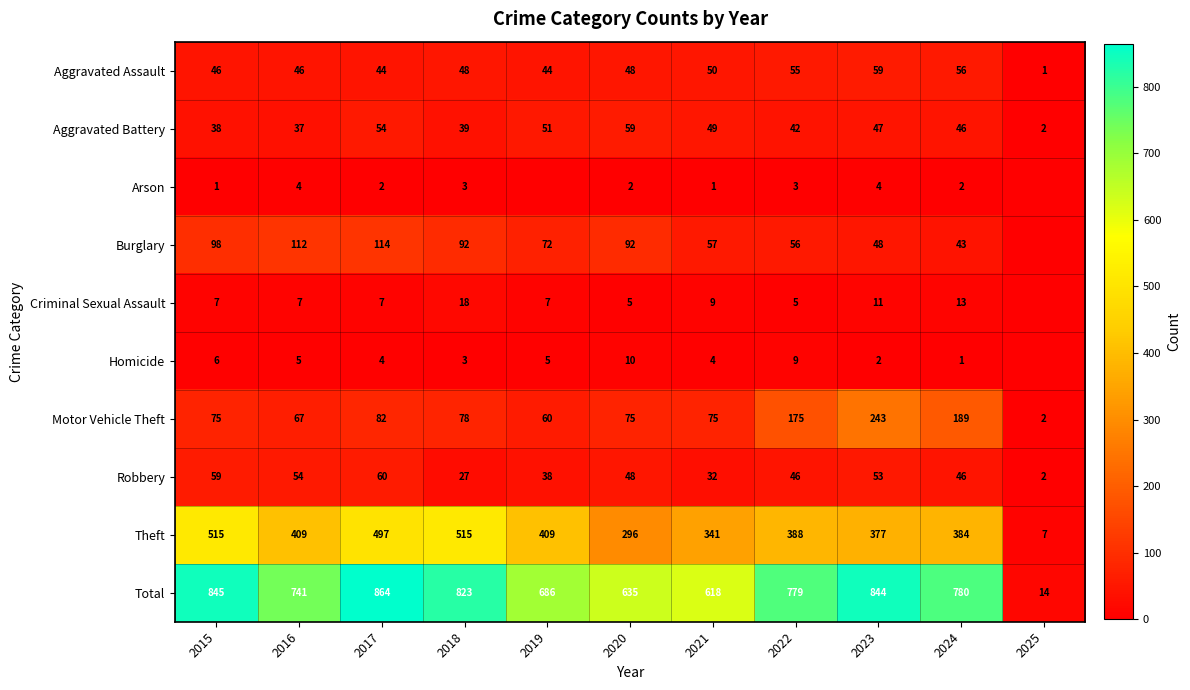

What is the difference between the highest and lowest values at 2018?

820